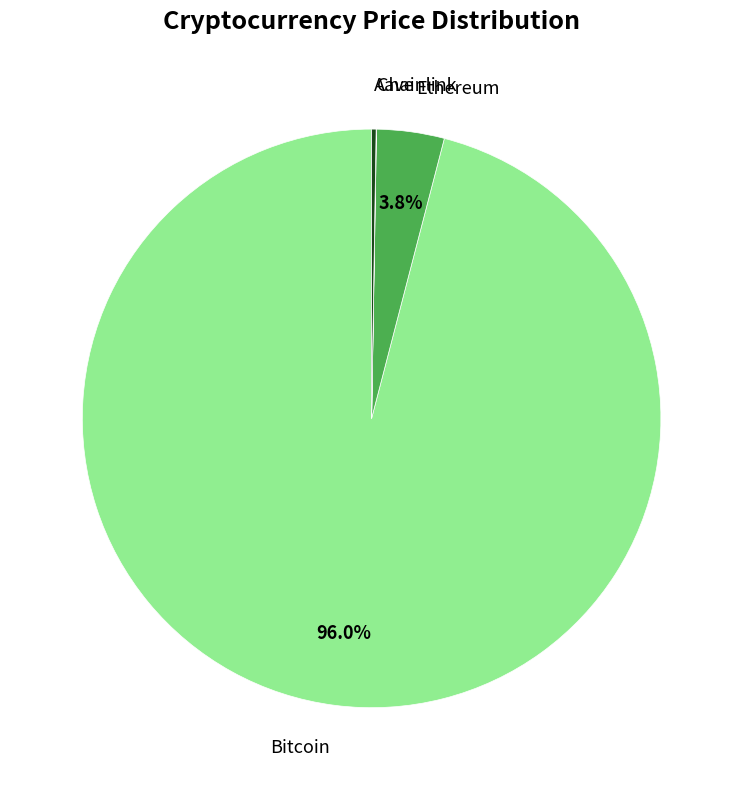

Is there a majority slice in this chart?

Yes